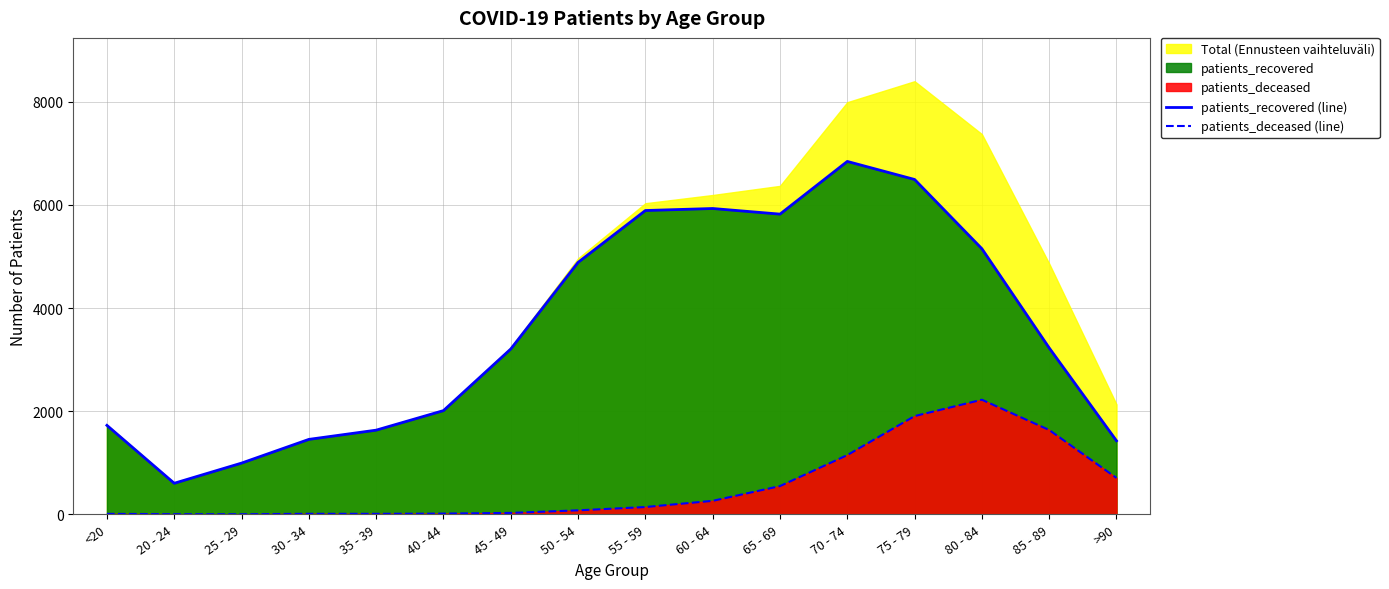

What is the average value of the patients_recovered (line) series?

3582